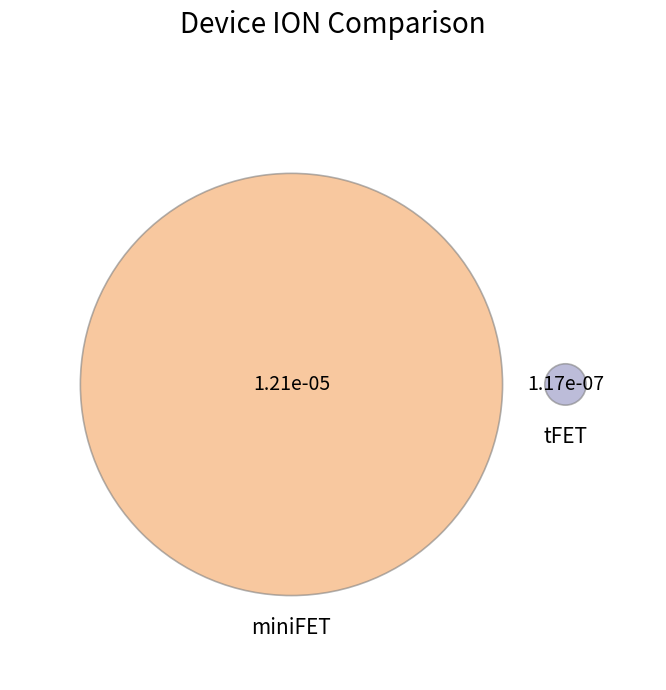

Count the number of slices in the pie.

2